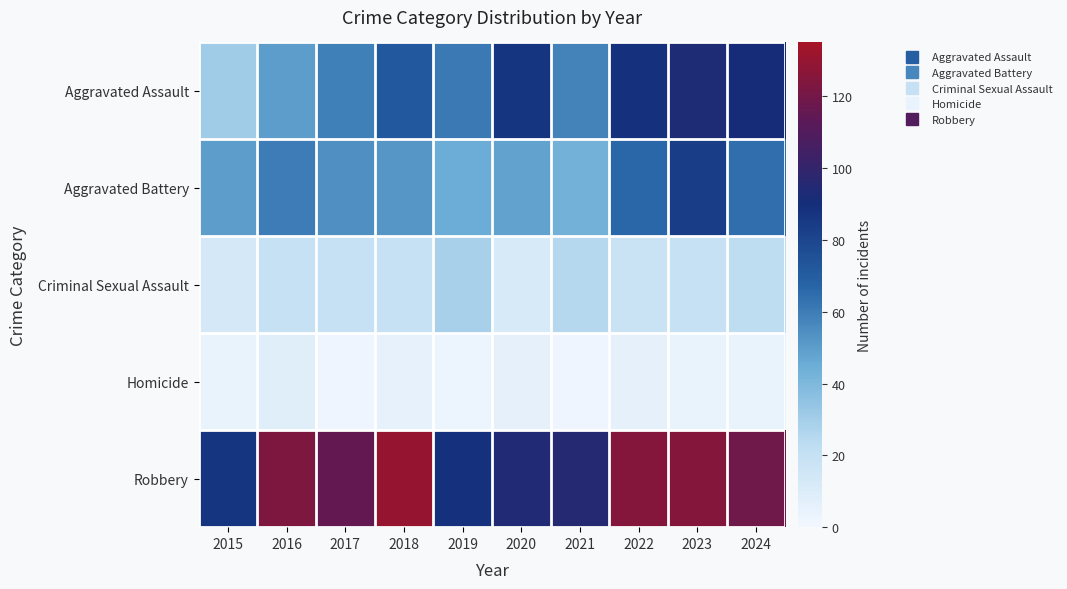

What is the minimum value shown in the chart?

2